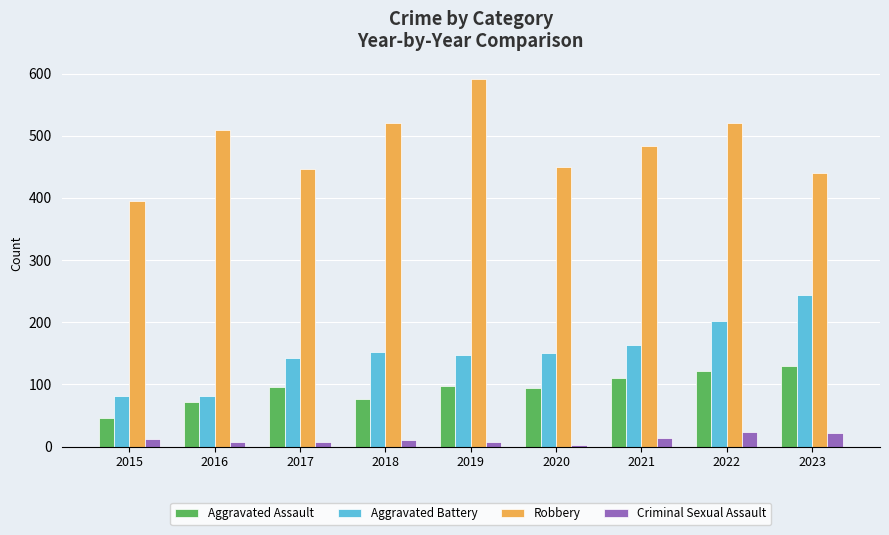

At which category is the sum across all series the highest?

2022